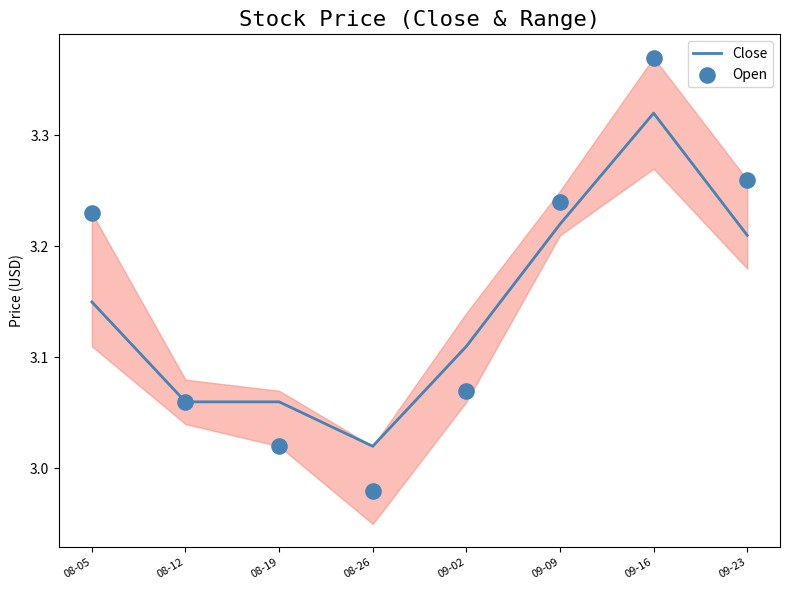

Which series contains the highest Y value?

Open